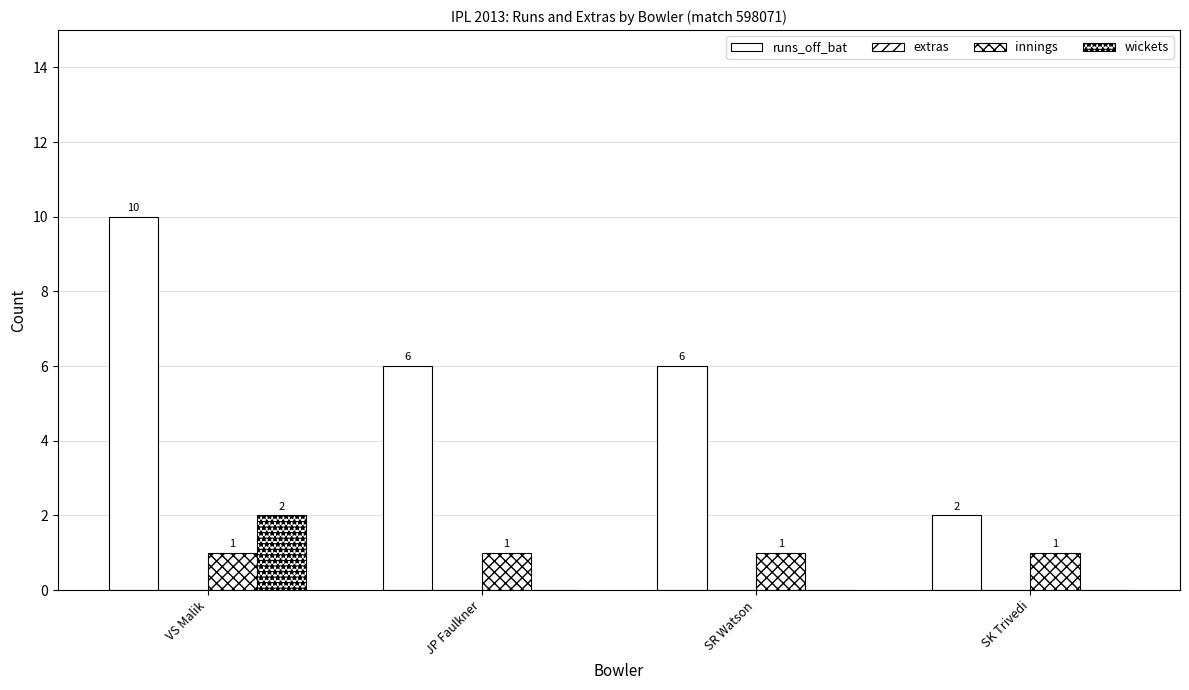

How many groups of bars are there?

4